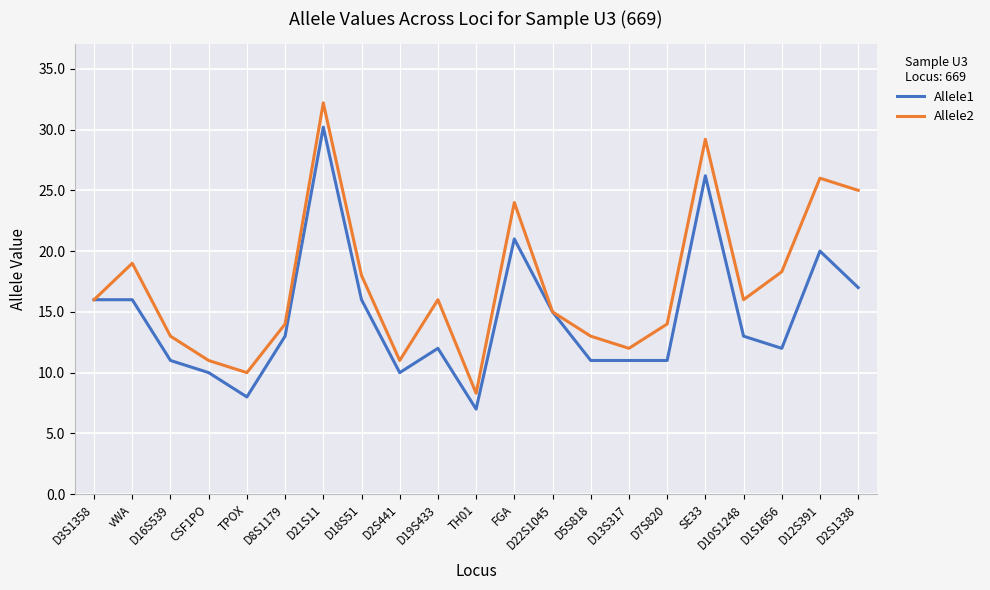

What is the difference between the maximum and minimum values in the Allele2 series?

23.9